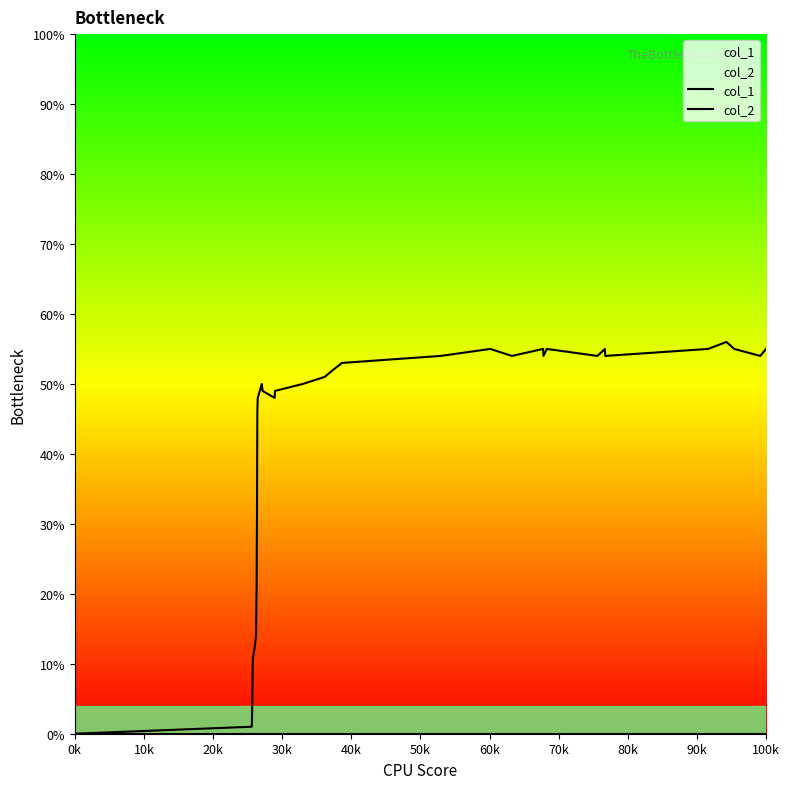

True or false: col_1 has a value of 88 at 28.

False